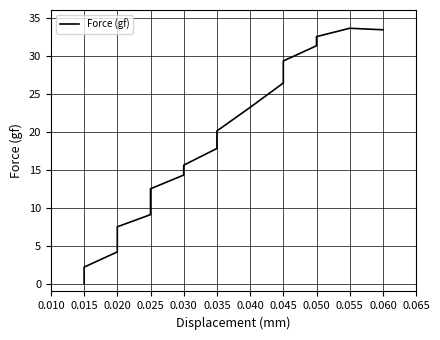

How many values exceed 15?

10